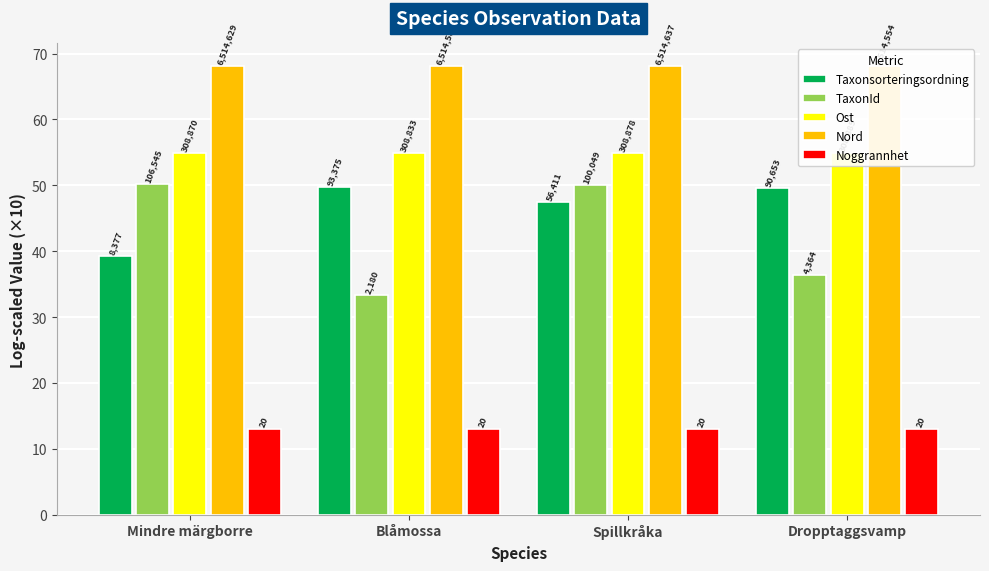

How many groups of bars are there?

4